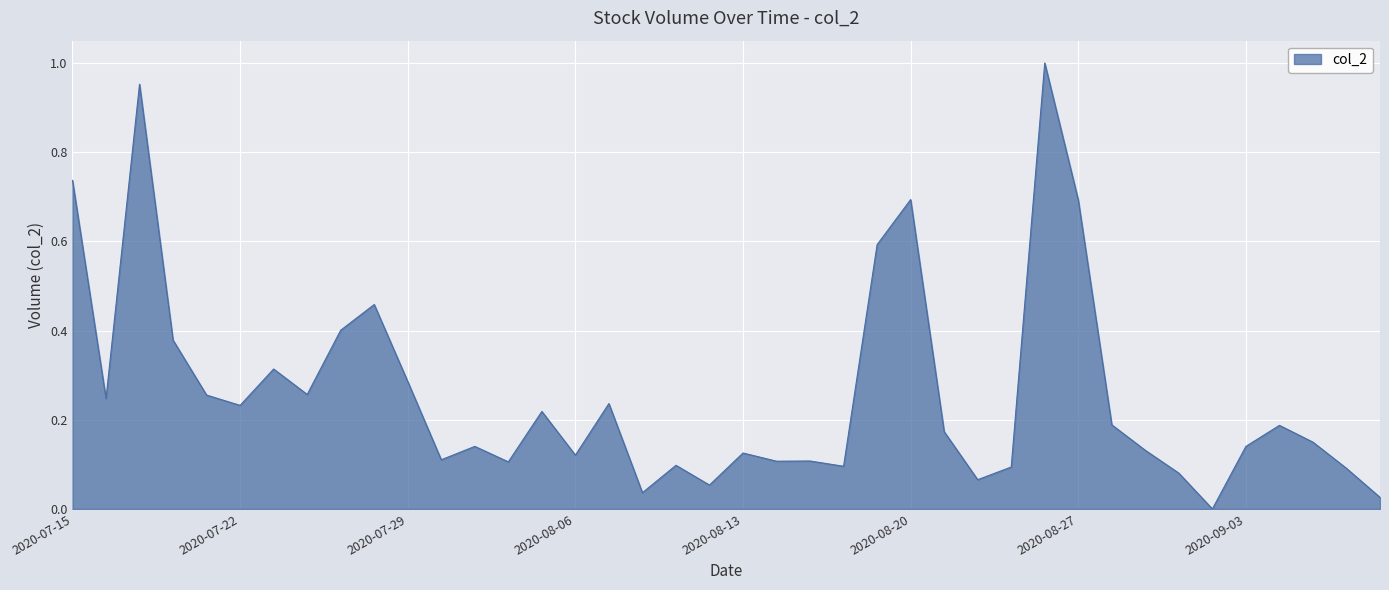

Where is the first local maximum?

2020-07-17